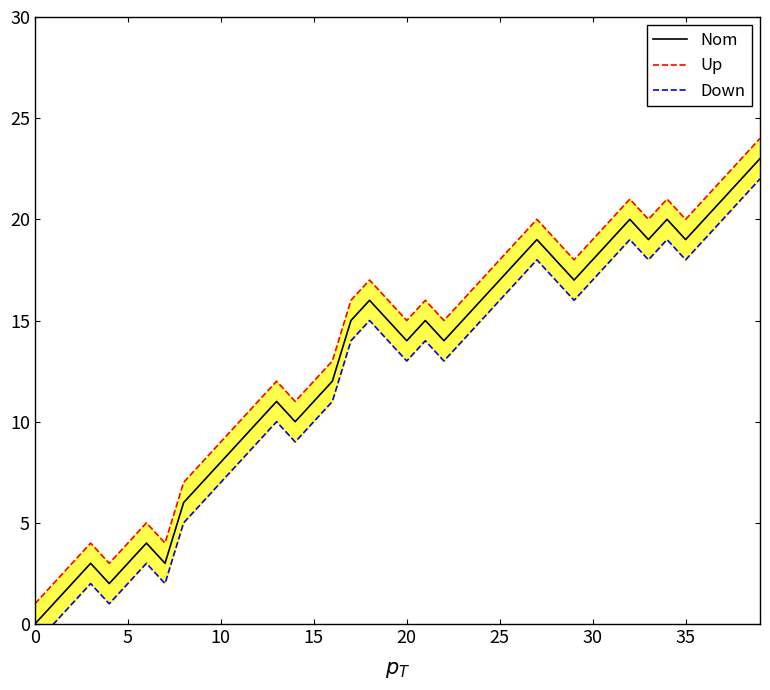

What is the minimum value for Down?

-1